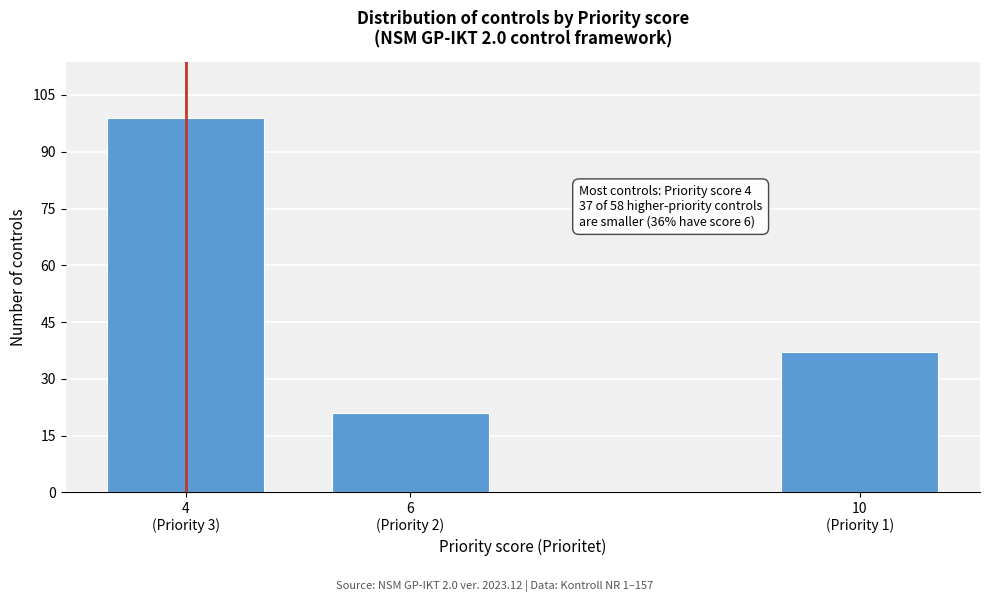

Reading left to right, what are all the values shown in this chart?

99	21	37